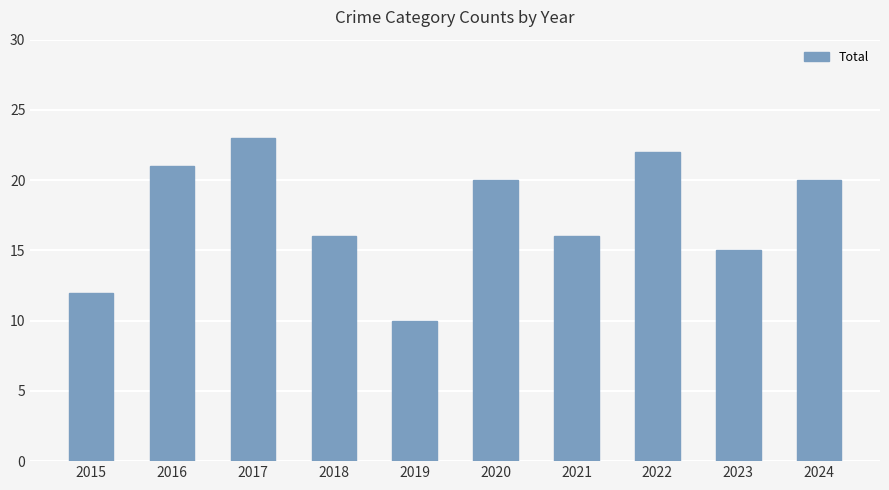

The chart shows a value of 23 at 2017. True or false?

True